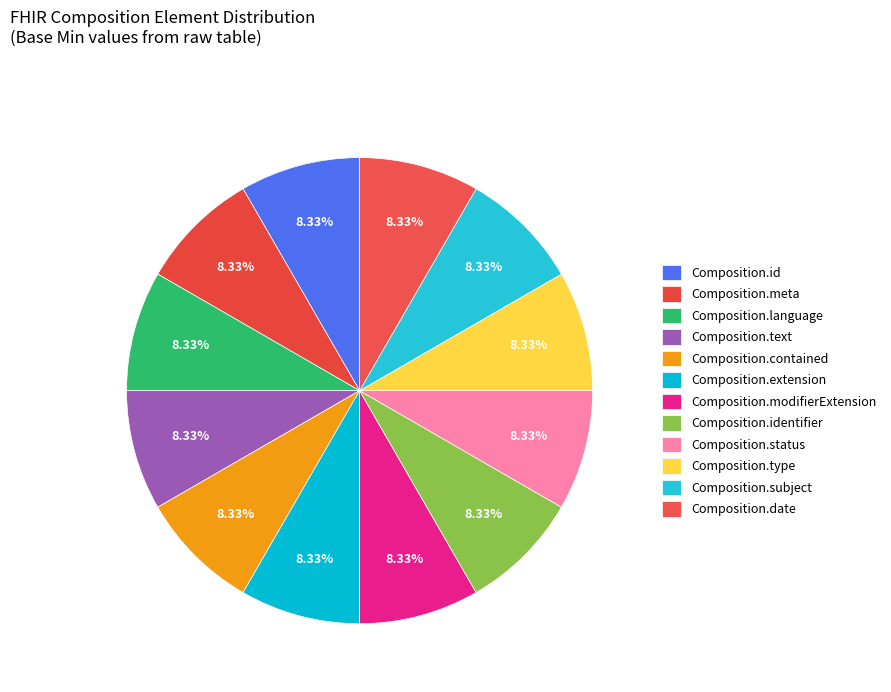

To the nearest percent, what is the difference between the largest and smallest slice percentages?

0%